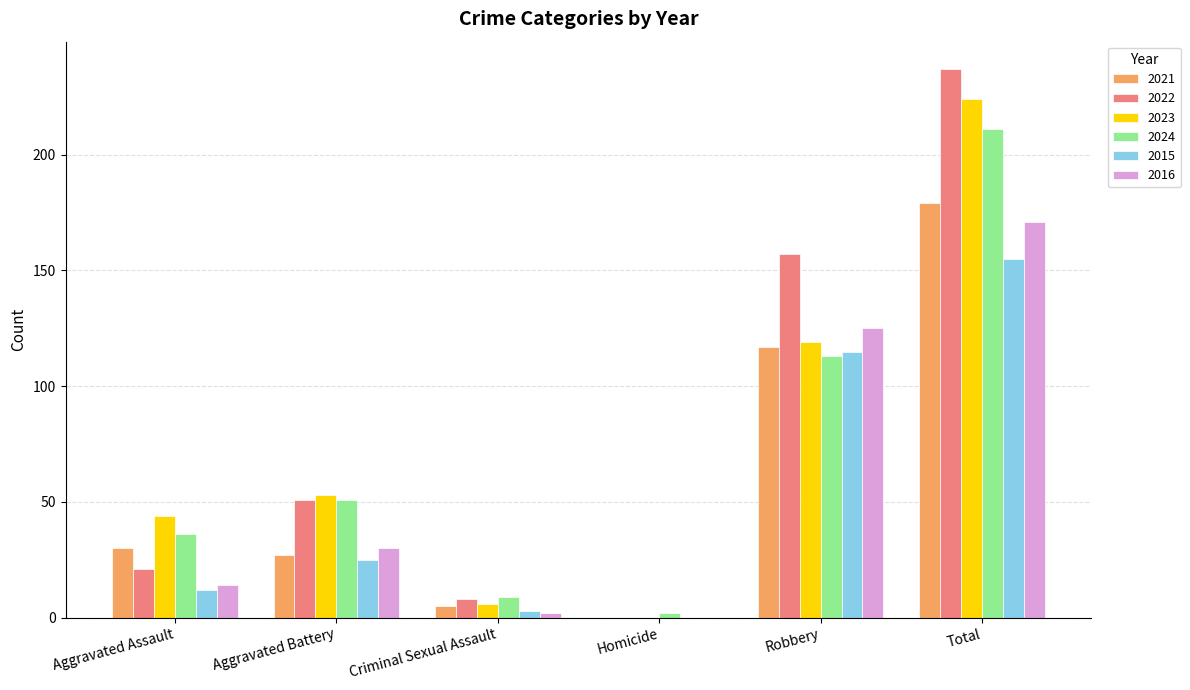

What is the sum of the 2023 values at Total and Aggravated Assault?

268